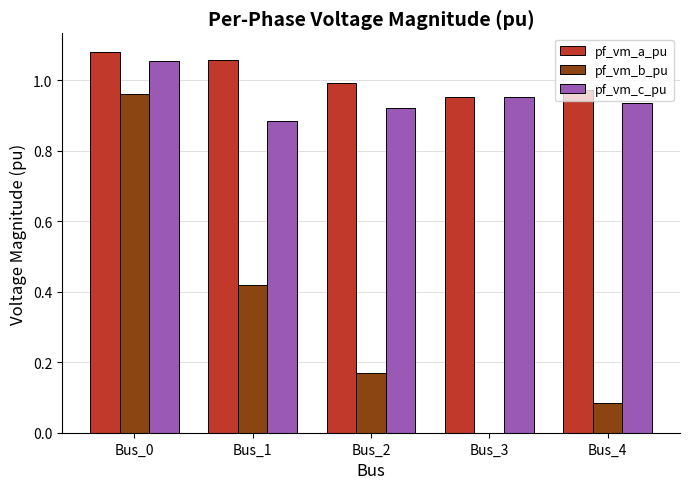

What is the sum of all pf_vm_c_pu values?

4.7